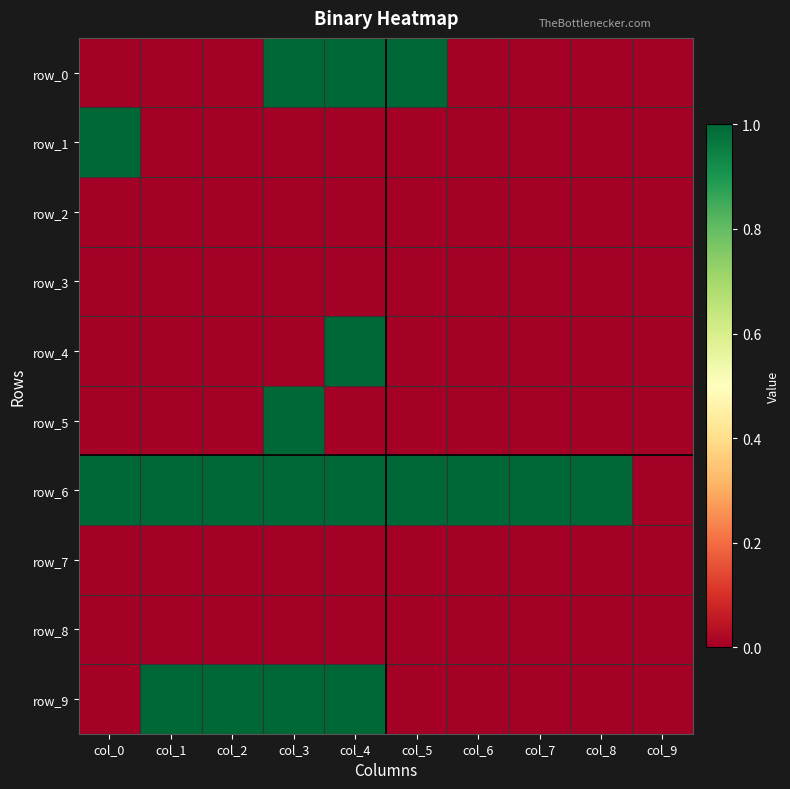

Which series has the largest total across all categories?

row_6